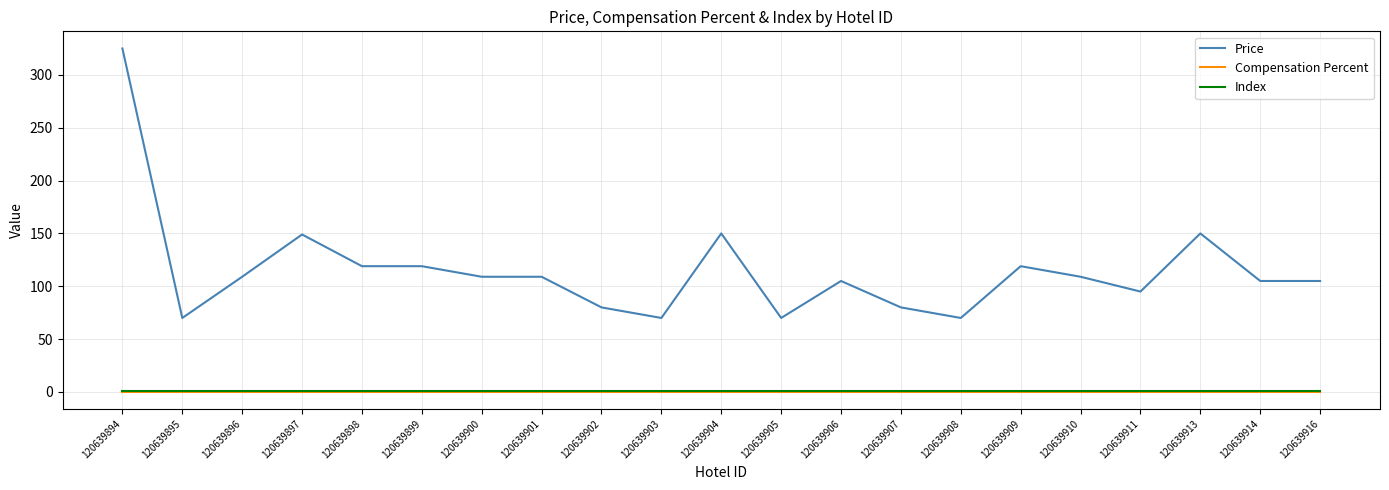

The value of Index at 120639910 is 1.0. True or false?

True